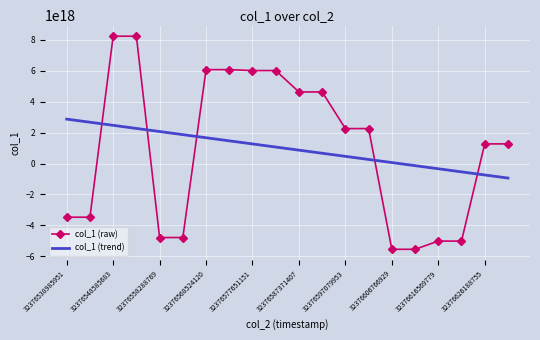

Which series ends up on top after the final intersection of col_1 (trend) and col_1 (raw)?

col_1 (raw)